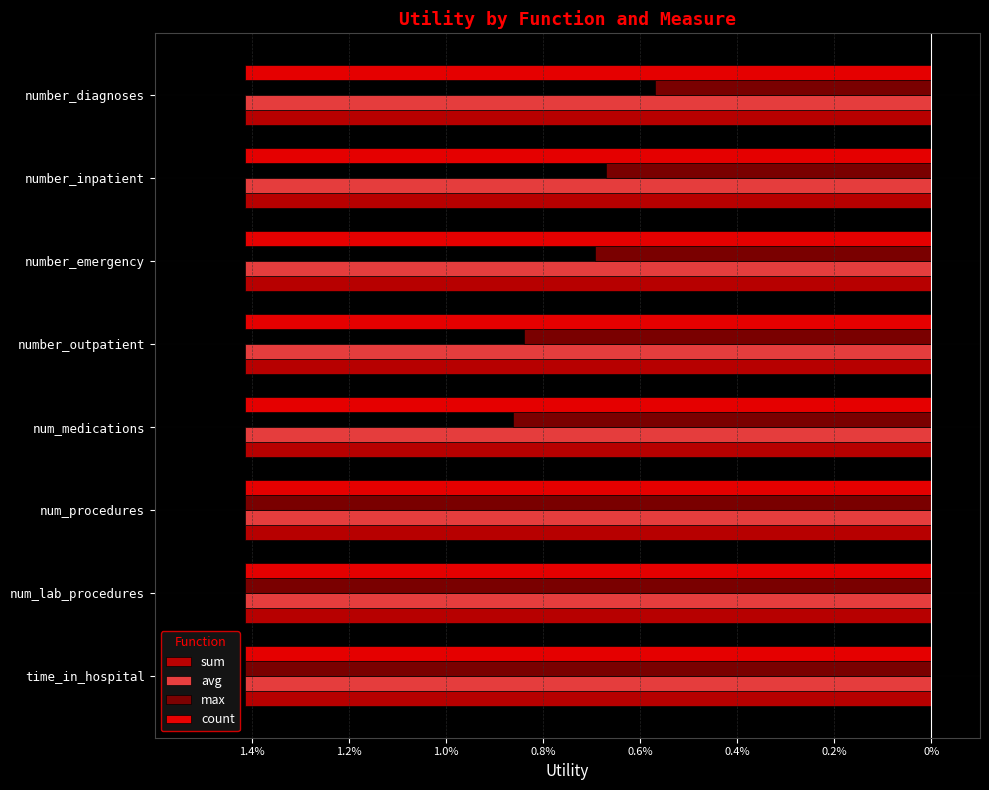

What are all the series names shown in the legend?

sum, avg, max, count